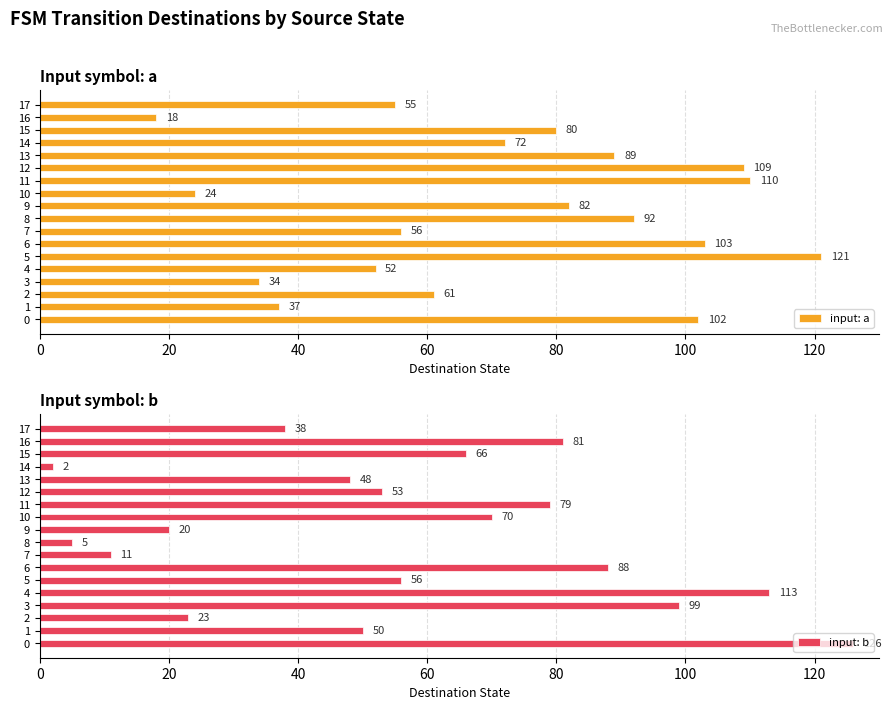

Are the bars grouped side by side (vs. stacked)?

Yes